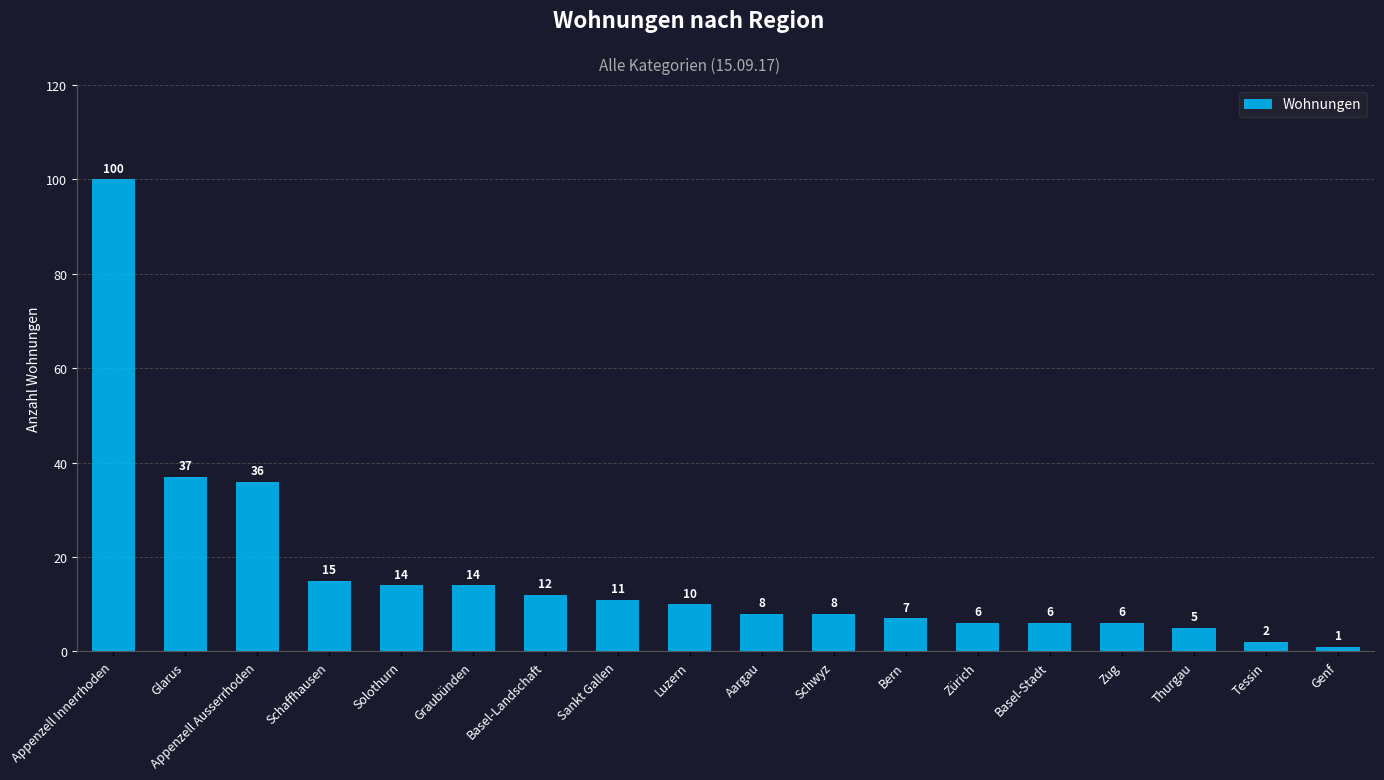

The value at Luzern is 10. True or false?

True